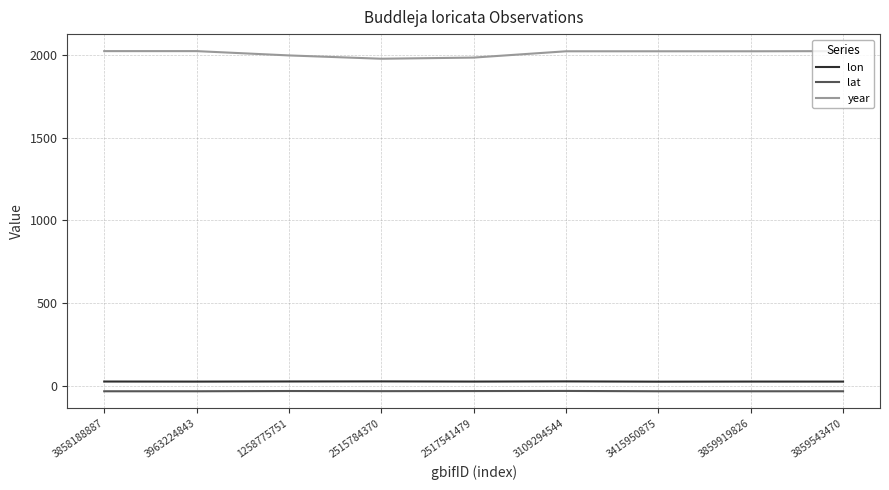

True or false: lon and year cross at least once.

False